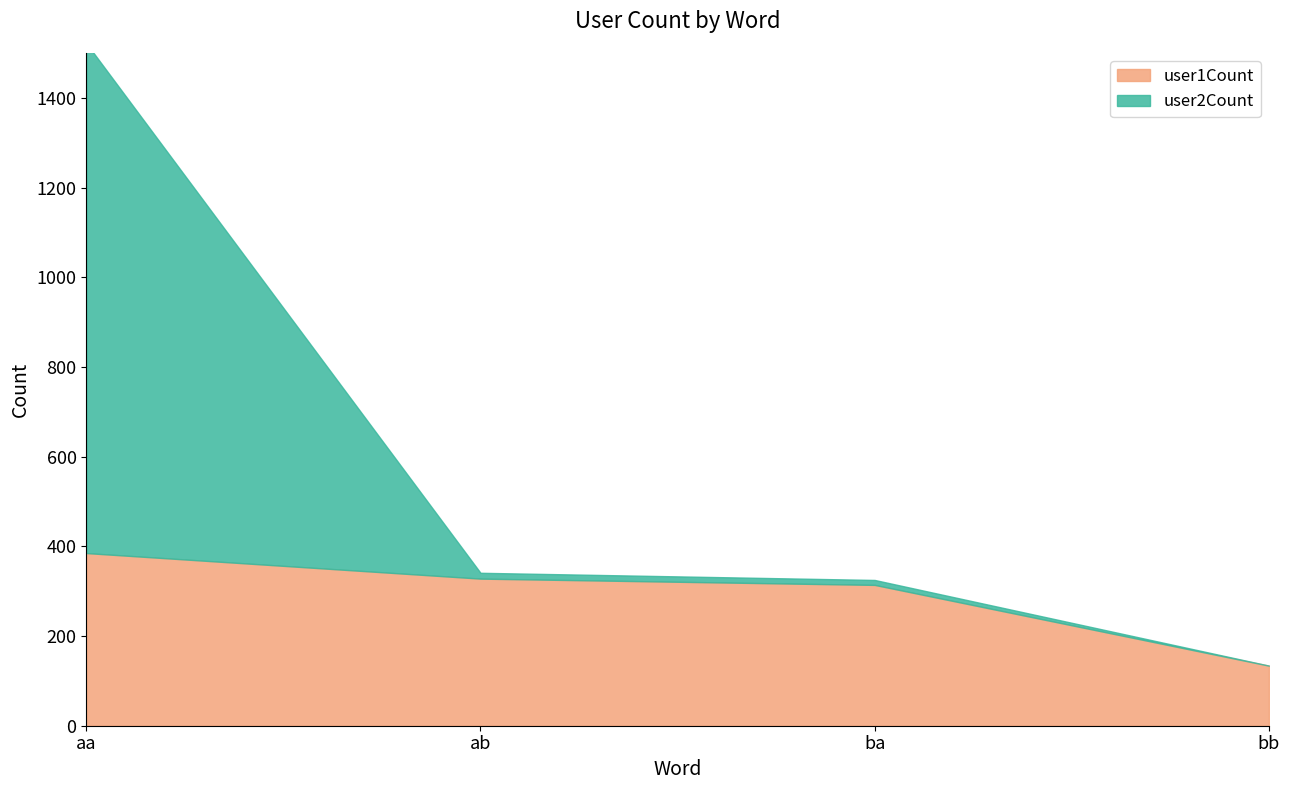

True or false: user2Count has more than 0 interior local peaks.

False